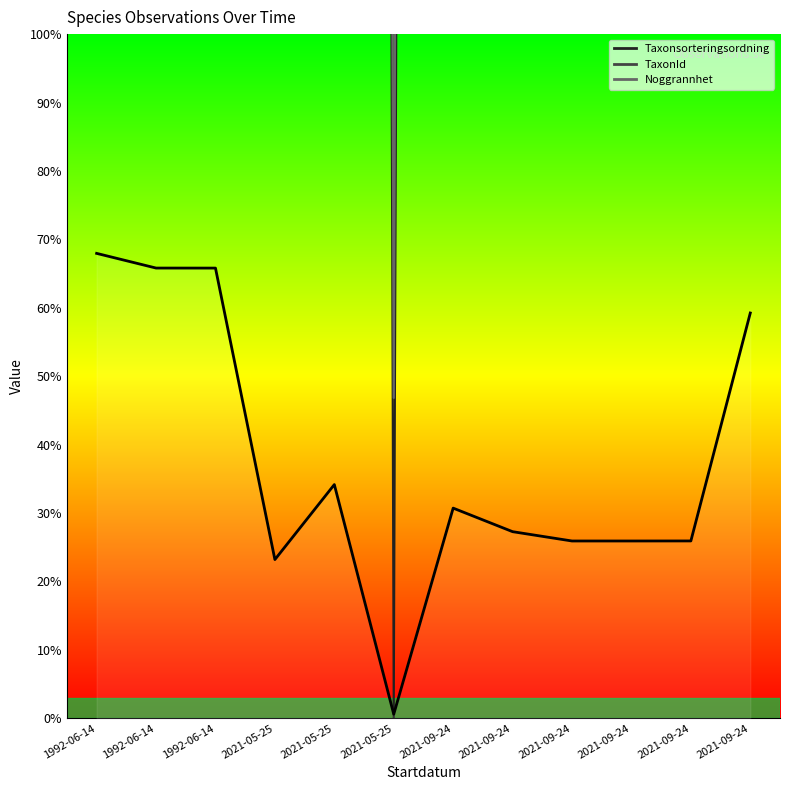

How many interior local peaks (higher than both neighbors) does the data have?

2